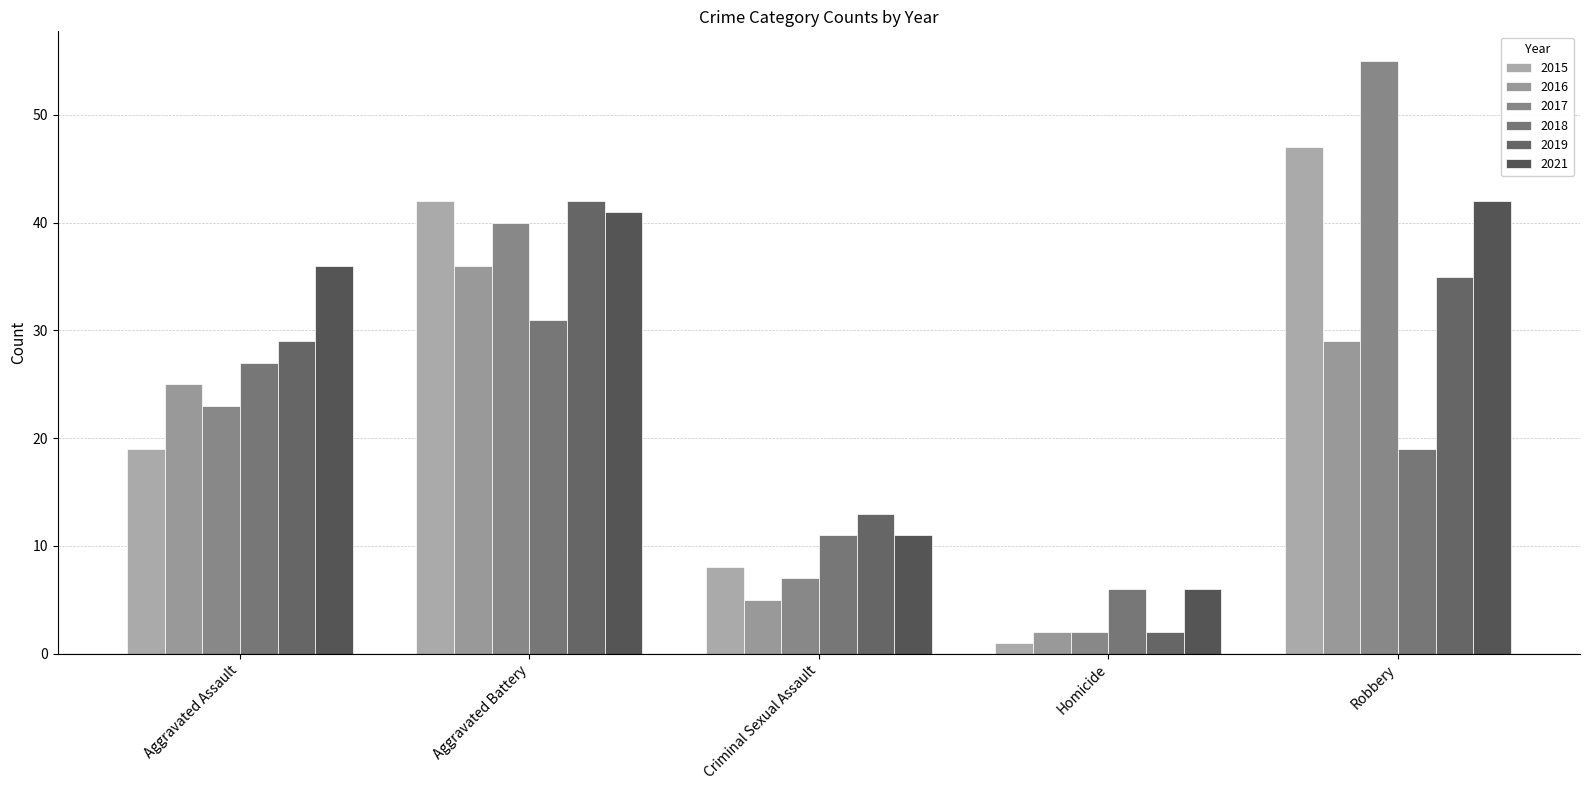

What is the label of the 3rd bar from the right?

Criminal Sexual Assault